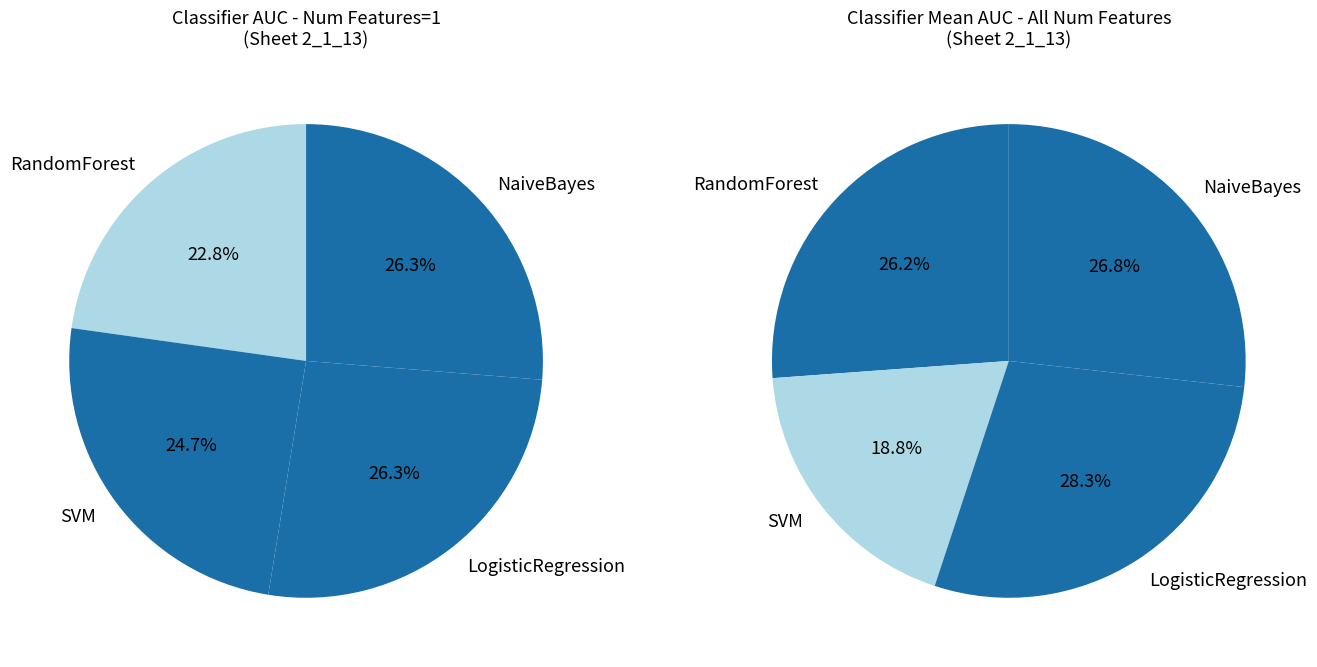

Does NaiveBayes account for over 50% of the chart?

No